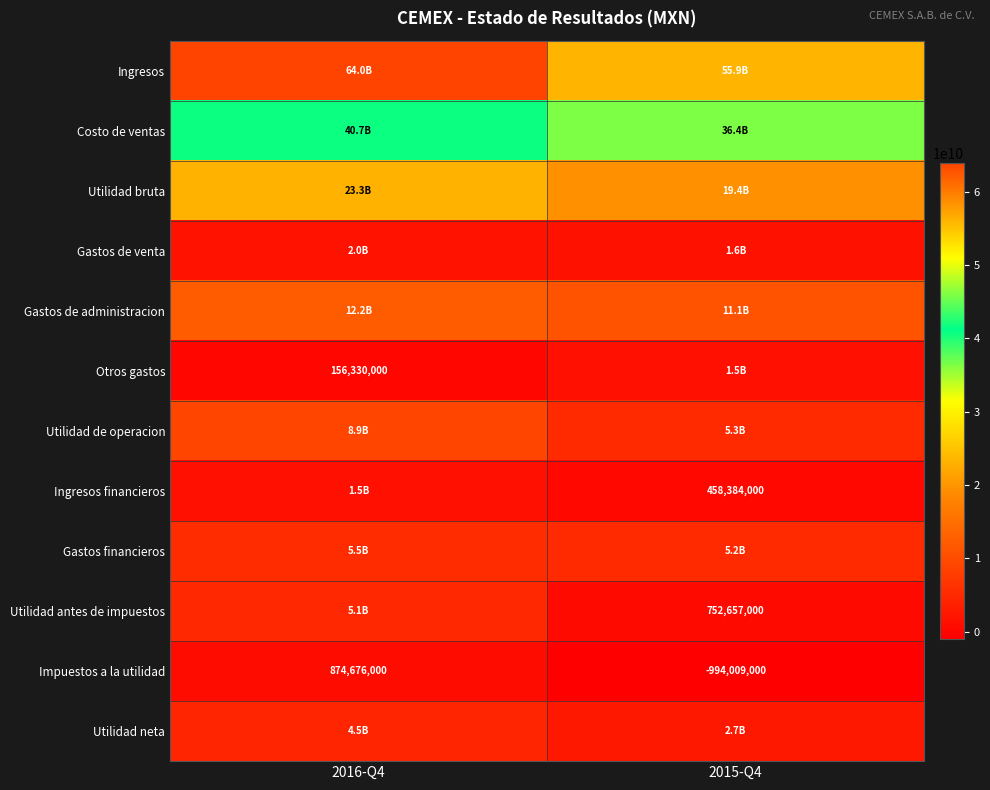

The value of Impuestos a la utilidad at 2015-Q4 is -994009000. True or false?

True